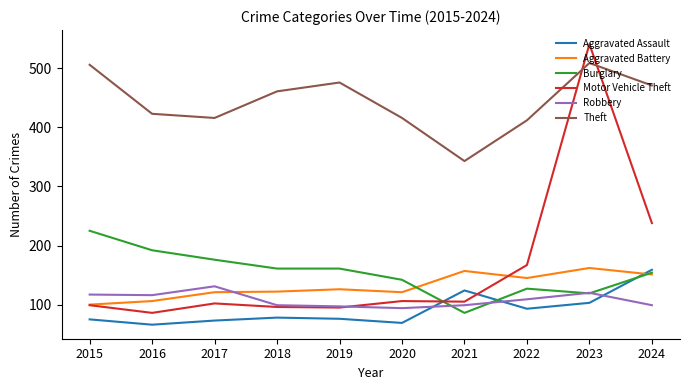

Is the value of Burglary at 2021 greater than the value of Aggravated Battery at 2018?

No